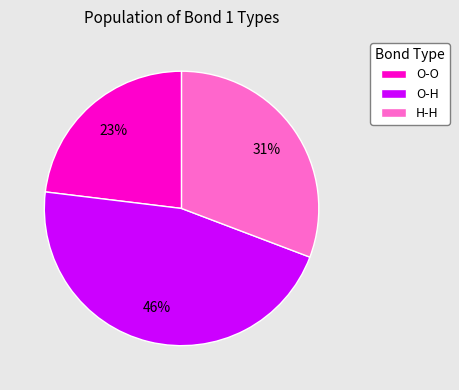

How many slices are in this pie chart?

3